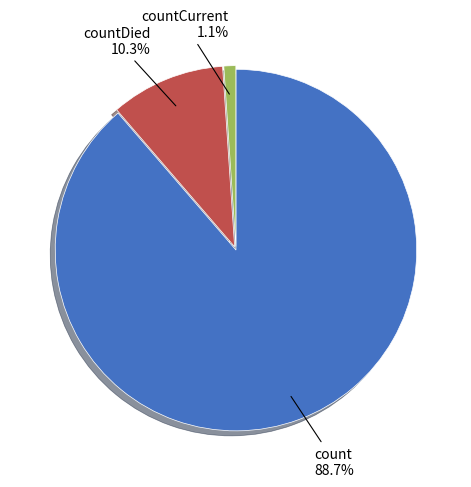

Is there any slice that represents more than half of the pie?

Yes